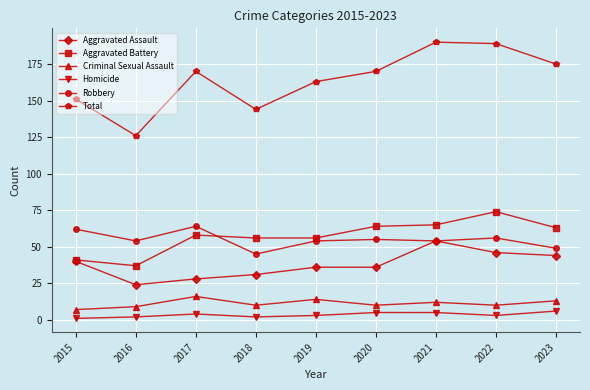

Rank the series by their maximum value, from highest to lowest.

Total, Aggravated Battery, Robbery, Aggravated Assault, Criminal Sexual Assault, Homicide